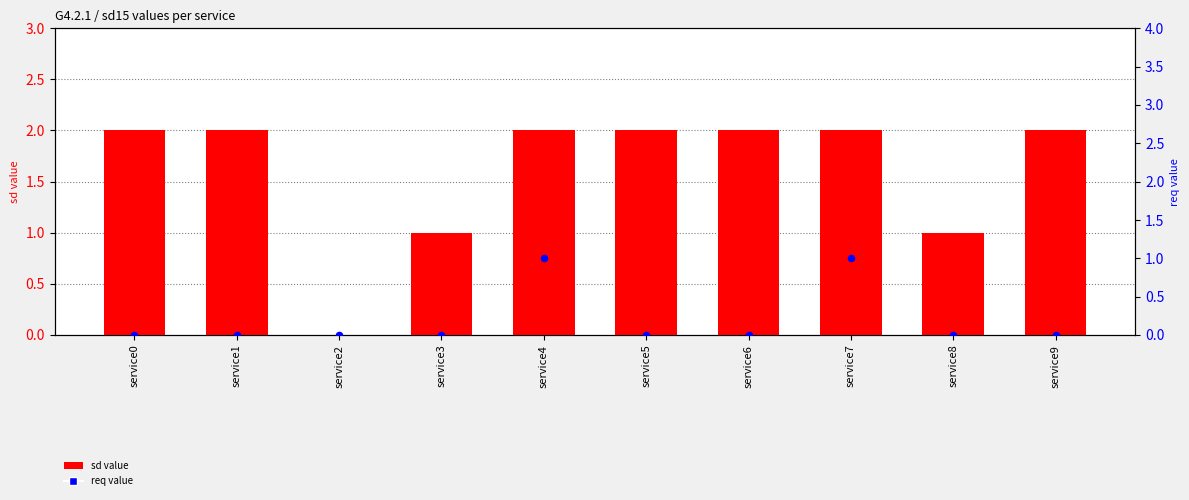

At which category is the sum across all series the highest?

service4